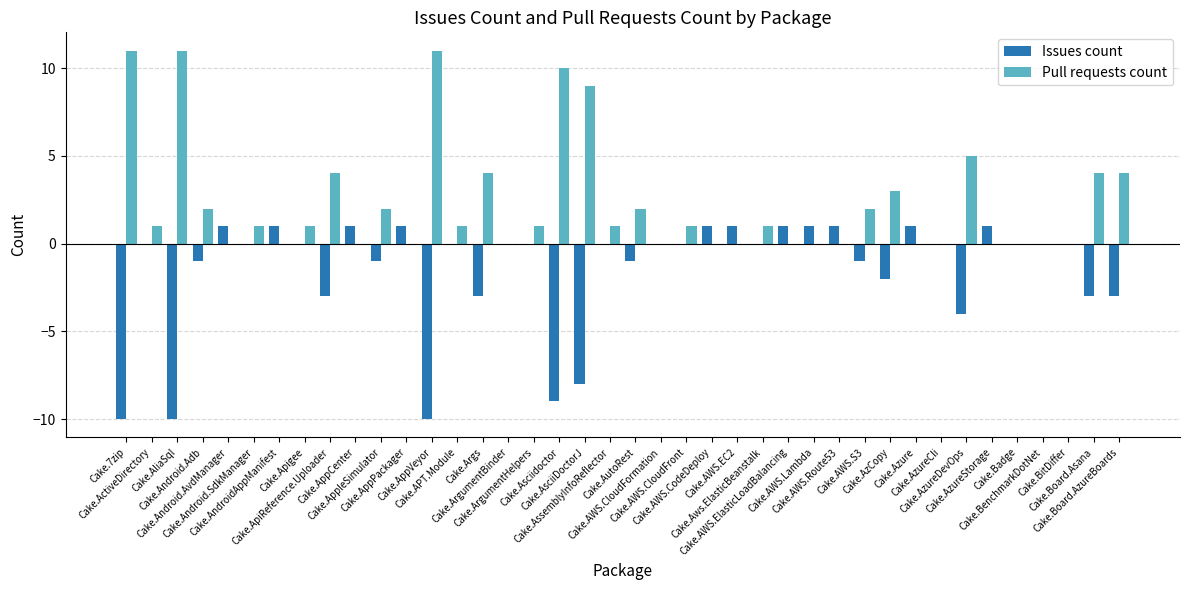

What is the highest value of the Pull requests count series?

11